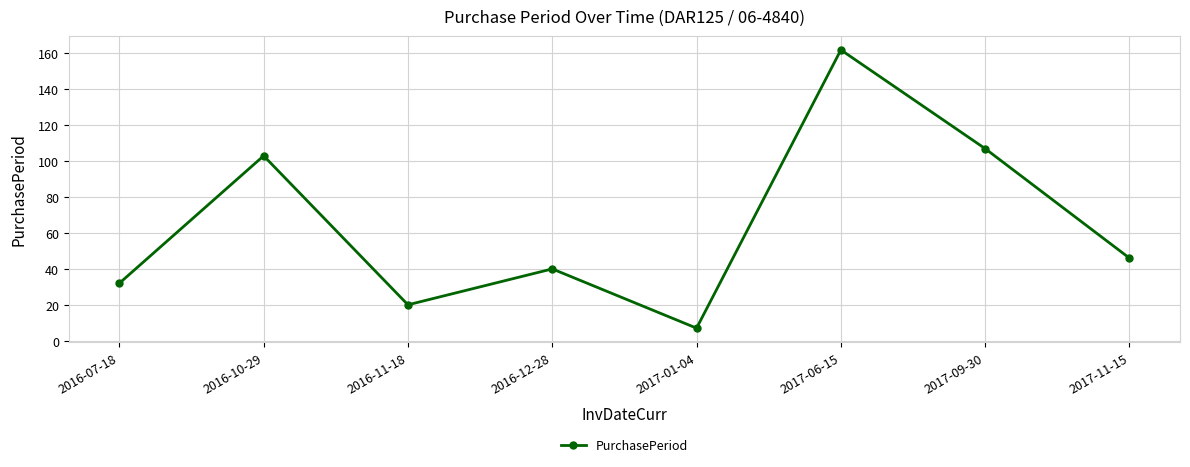

What is the minimum value shown in the chart?

7